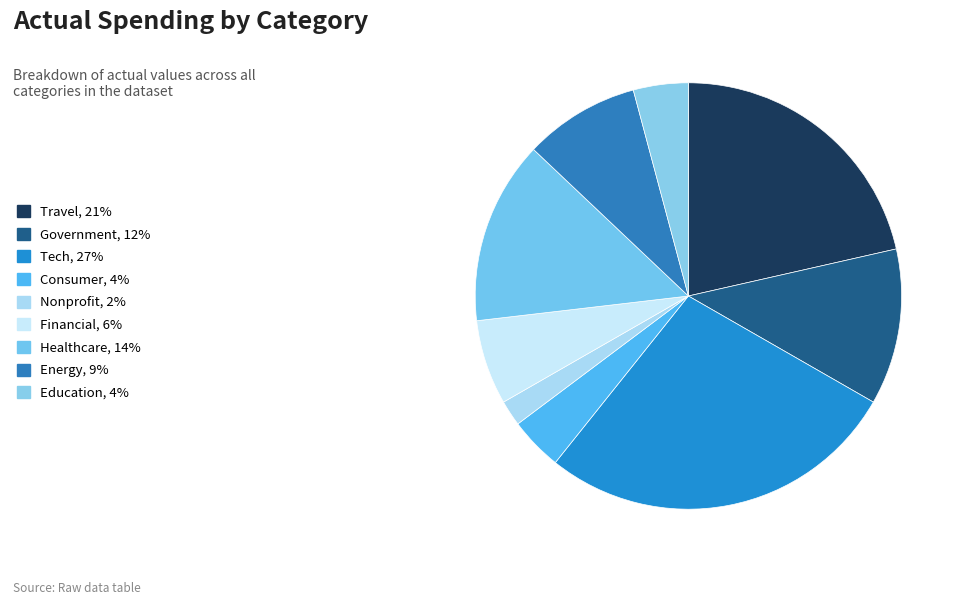

What is the largest slice in the pie chart?

Tech